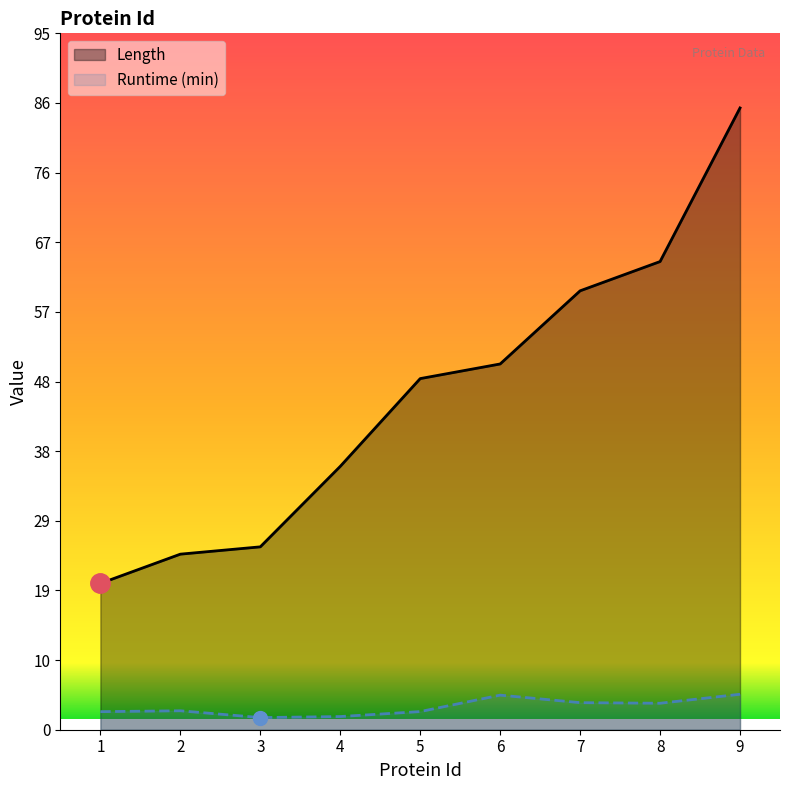

What is the value of the Runtime (min) point at the 4th from the left?

1.8